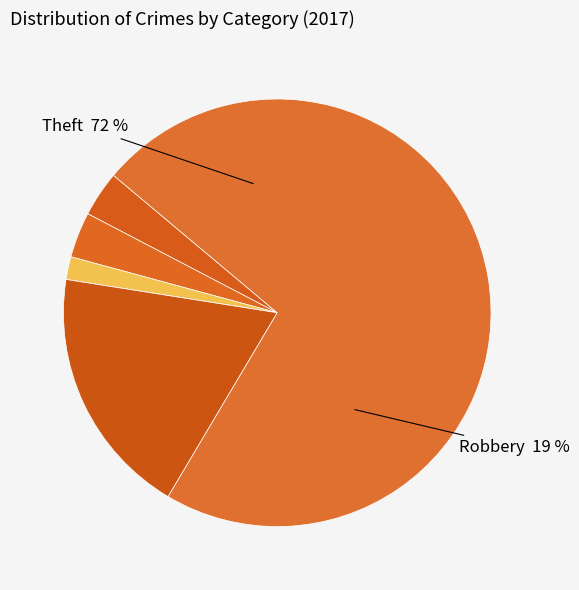

To the nearest percent, what is the combined percentage of Aggravated Assault and Robbery?

22%